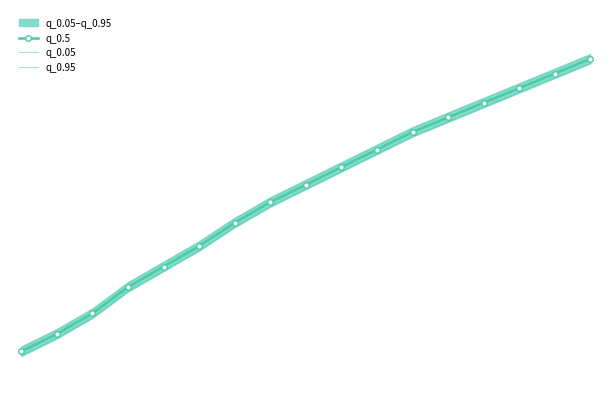

What is the sum of all q_0.5 values?

100.0